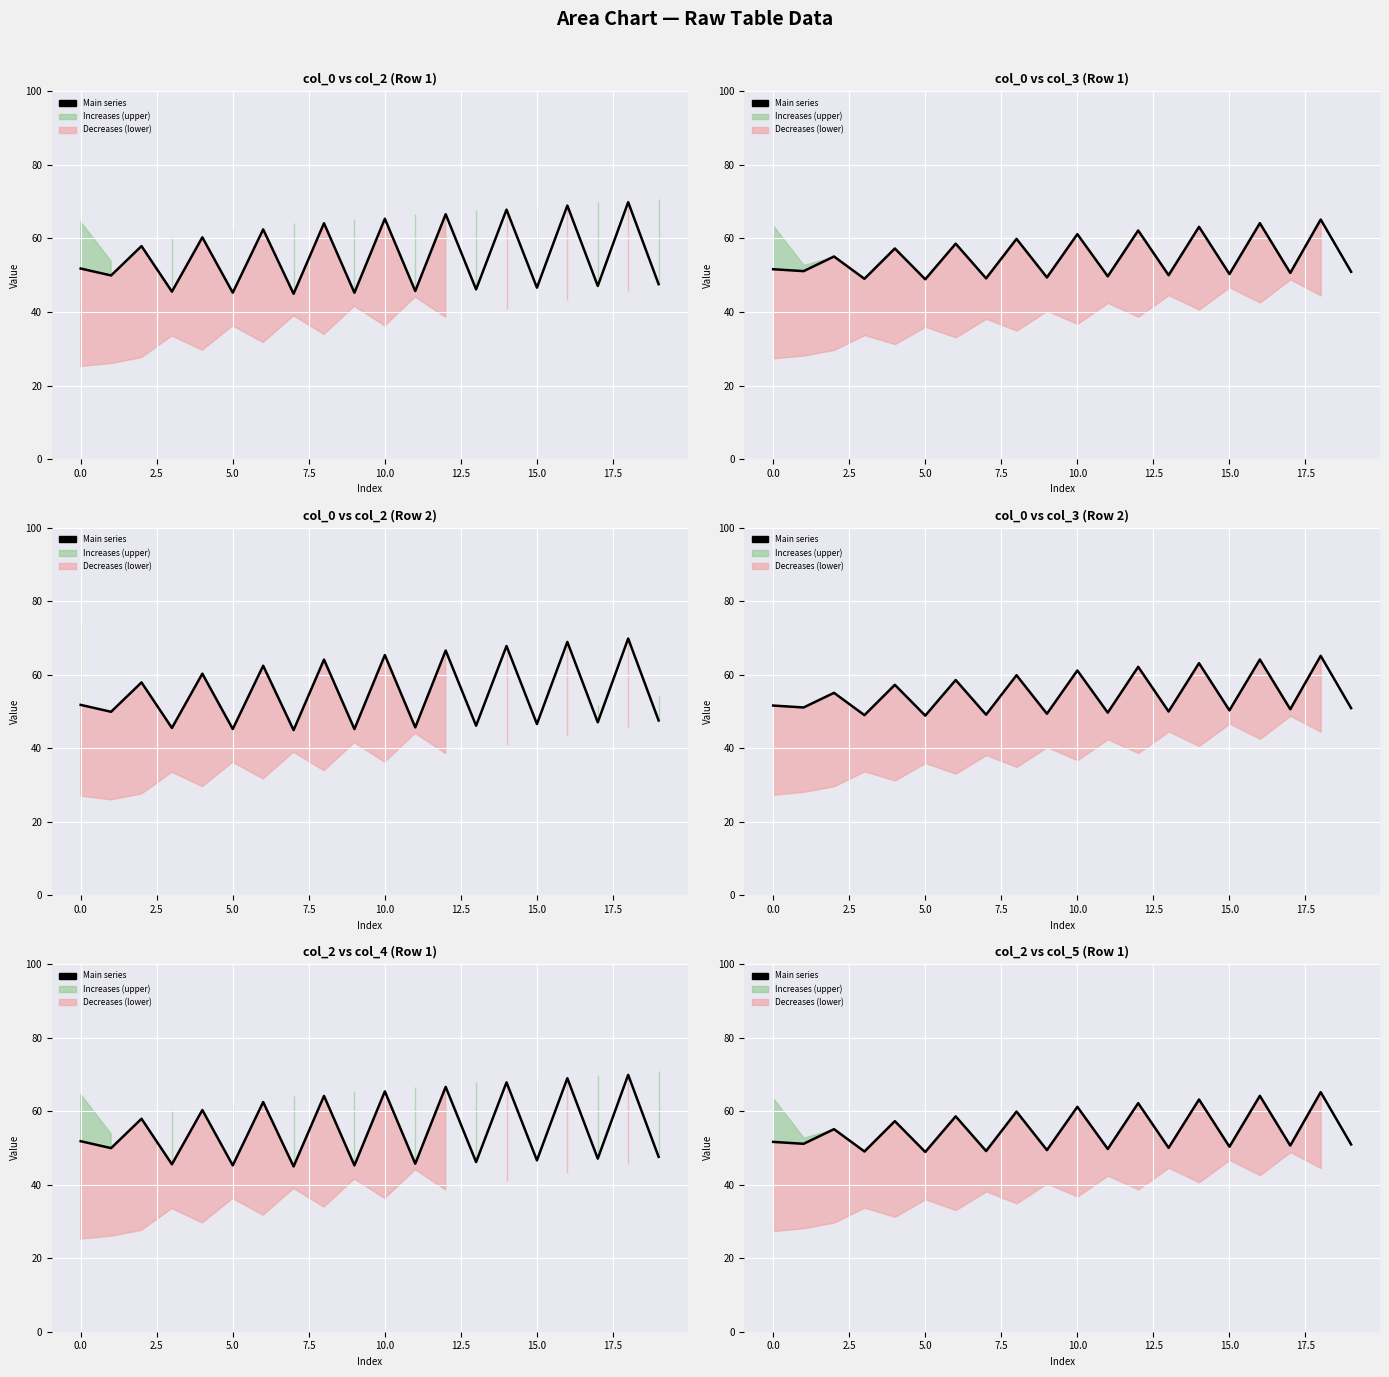

What is the change in value from 7.5 to 12.5?

+1.3